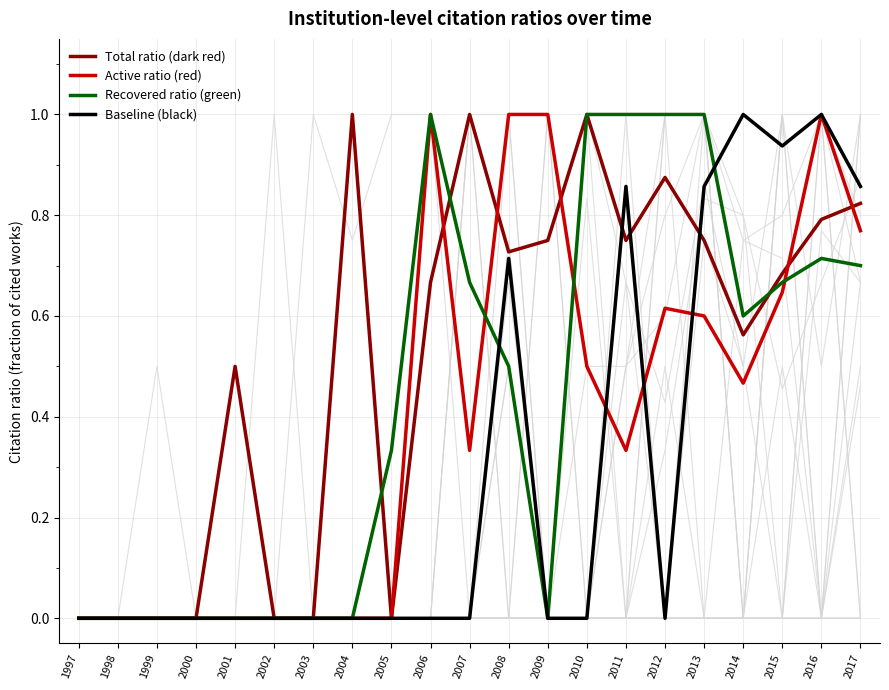

How many Recovered ratio (green) values are between 0 and 1?

21